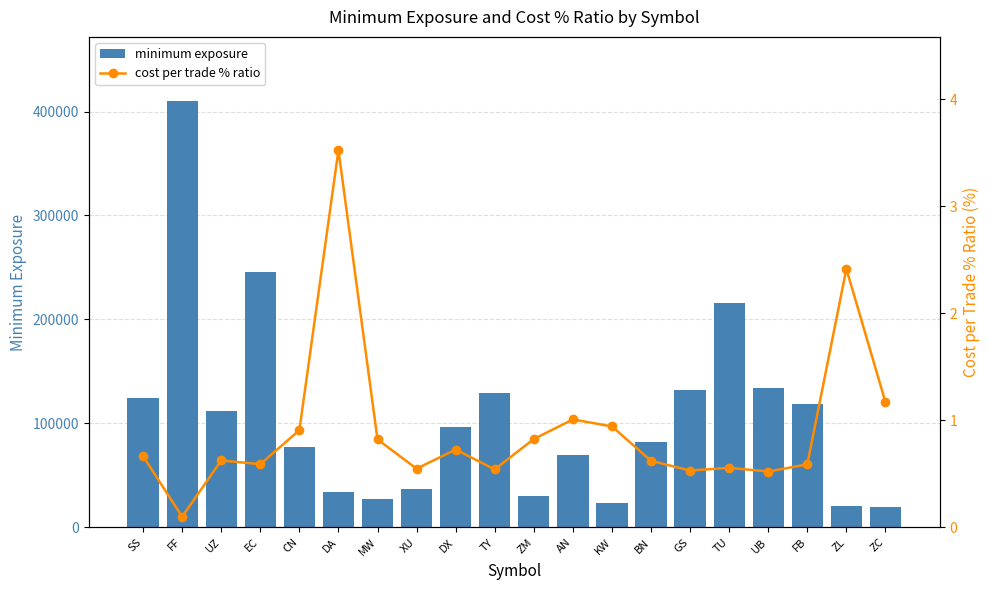

What is the sum of the cost per trade % ratio values at CN and TY?

1.4